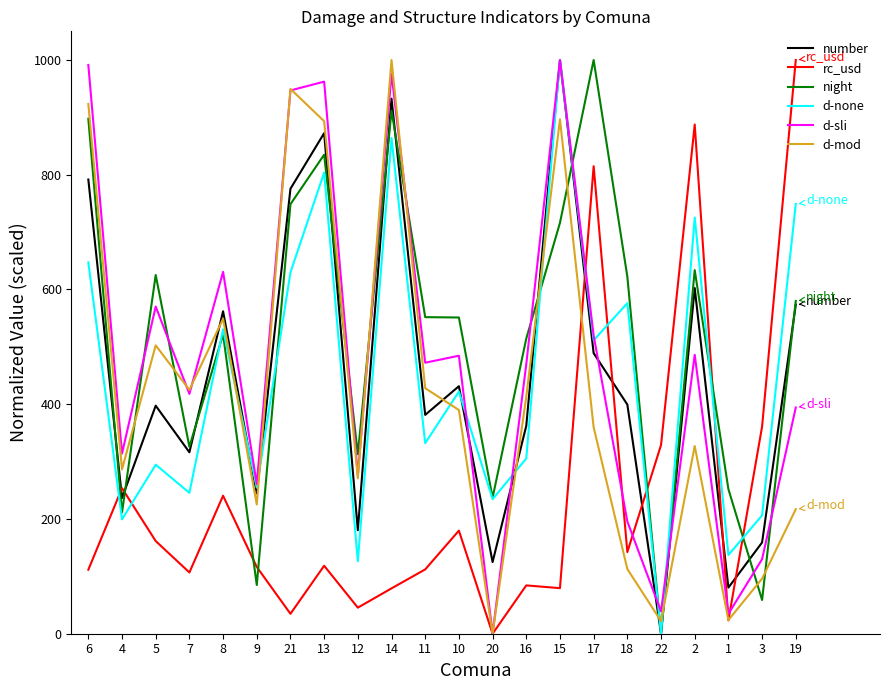

Does the chart have visible grid lines?

No